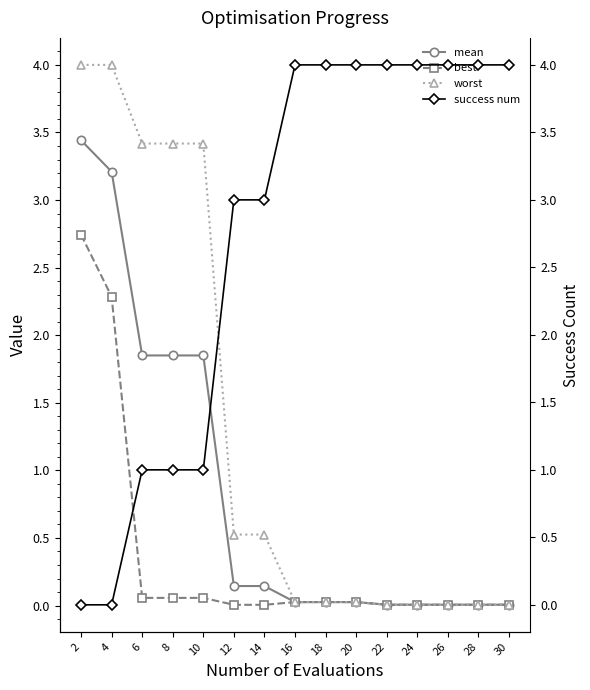

Which category has the highest value in the best series?

2